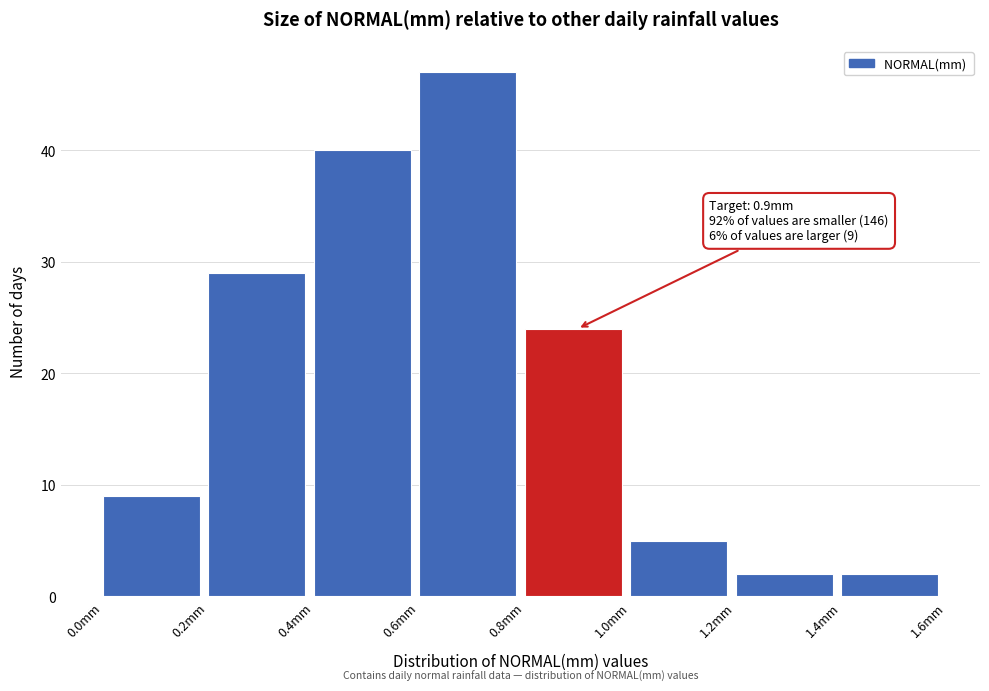

Which range on the x-axis has the tallest bar?

0.6 to 0.8